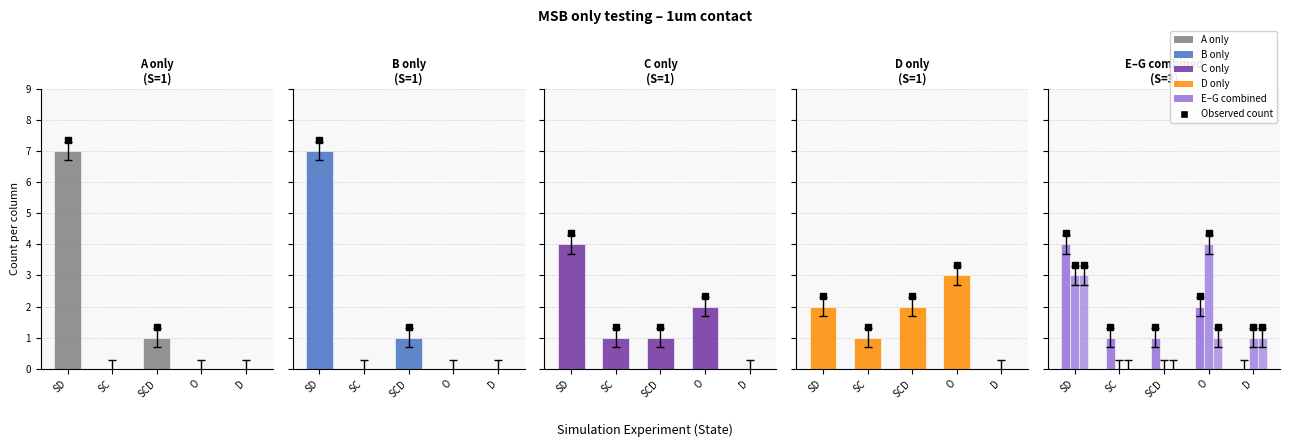

How many values in the E series are below 5?

4